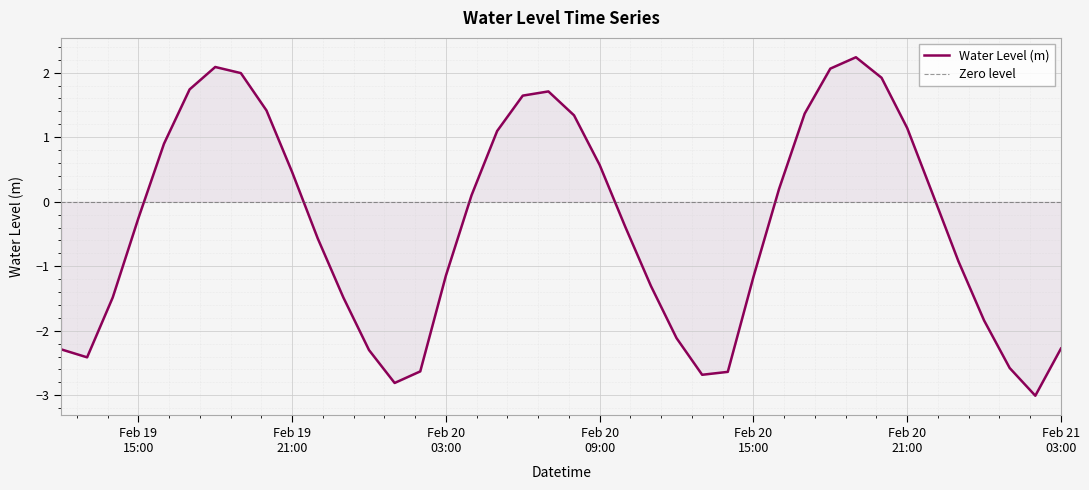

Reading left to right, extract all data points from this chart.

-2.3	-2.4	-1.5	-0.3	0.9	1.7	2.1	2.0	1.4	0.5	-0.6	-1.5	-2.3	-2.8	-2.6	-1.1	0.1	1.1	1.6	1.7	1.3	0.6	-0.4	-1.3	-2.1	-2.7	-2.6	-1.2	0.2	1.4	2.1	2.2	1.9	1.1	0.1	-0.9	-1.8	-2.6	-3.0	-2.3